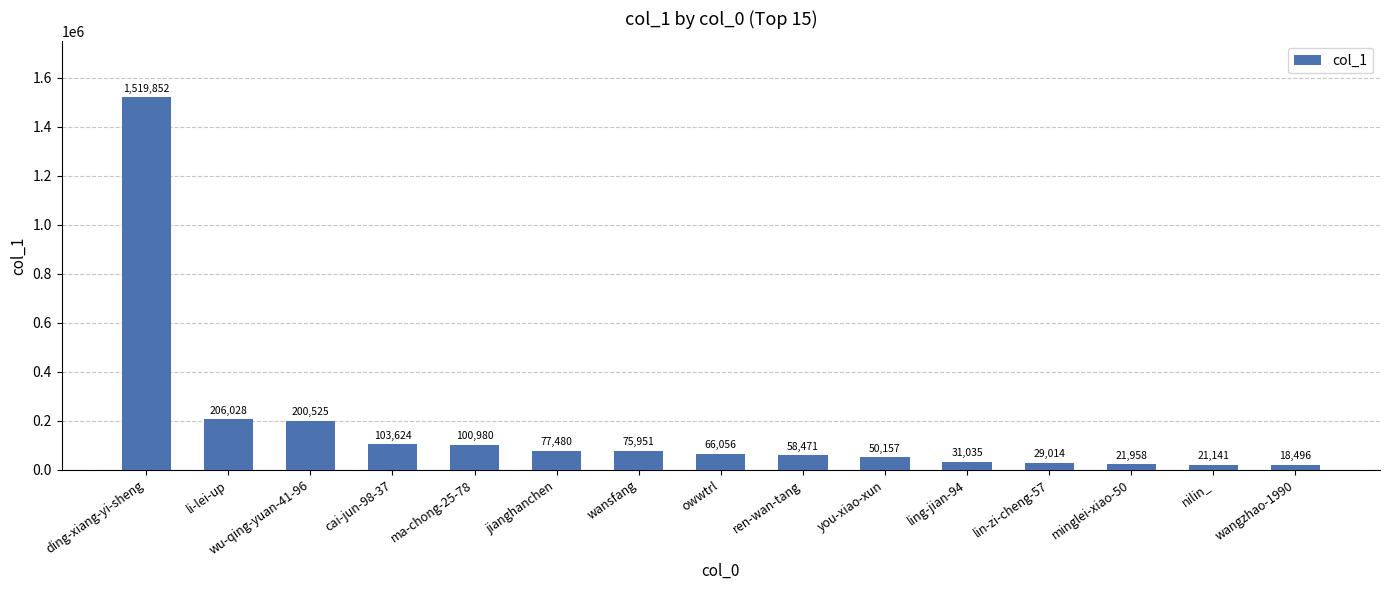

Where is the data nearest to the value 769174?

li-lei-up